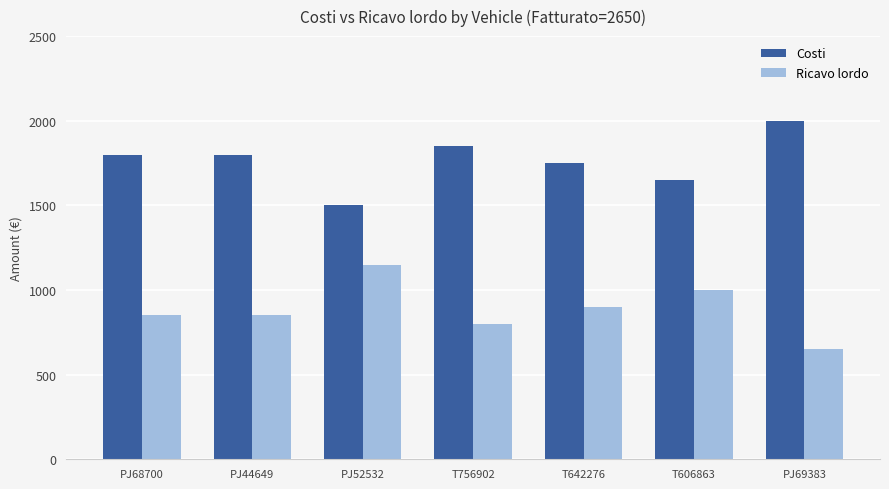

Which series has the largest total across all categories?

Costi